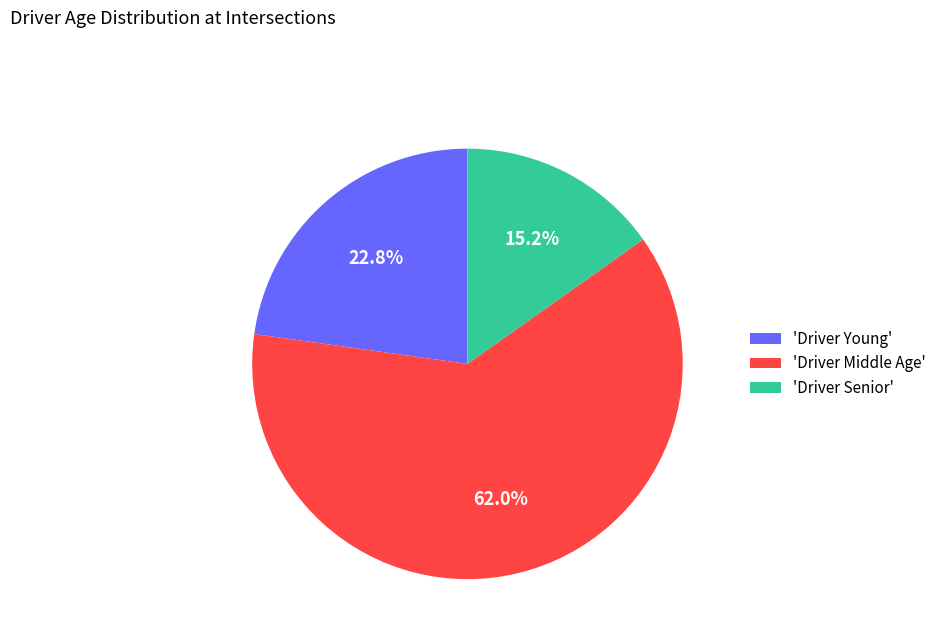

Rank the categories by value from highest to lowest.

'Driver Middle Age', 'Driver Young', 'Driver Senior'